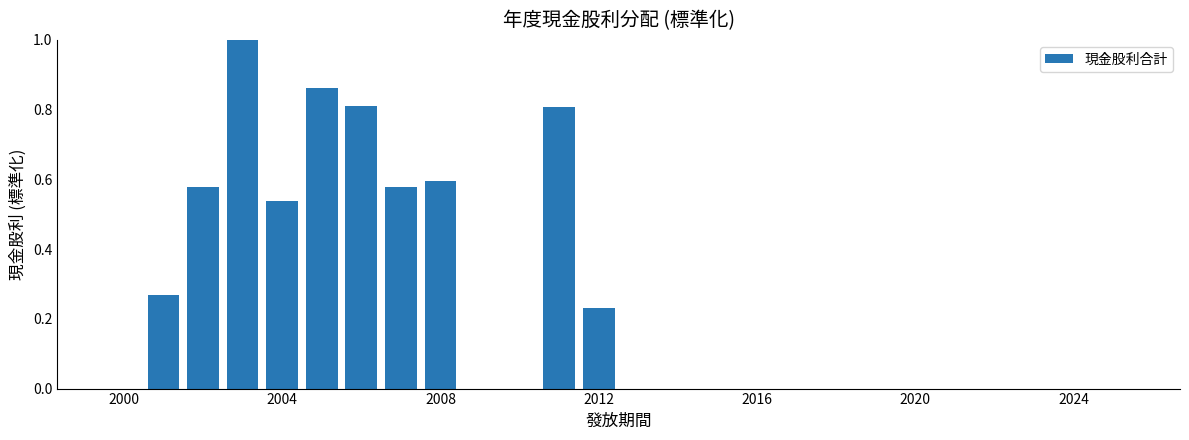

What is the sum of all values?

6.3